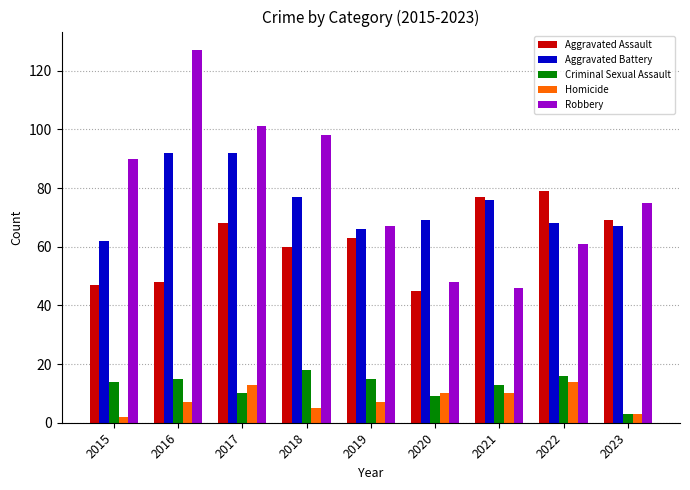

How many bars are there in total?

45